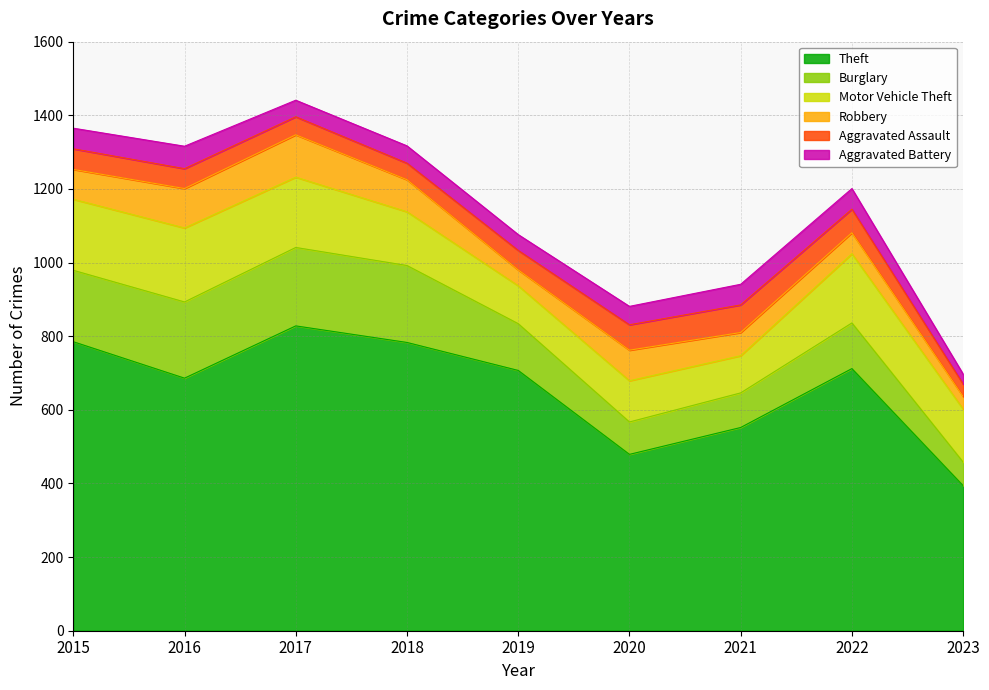

What is the approximate value of Aggravated Assault at 2015, to the nearest 5?

55